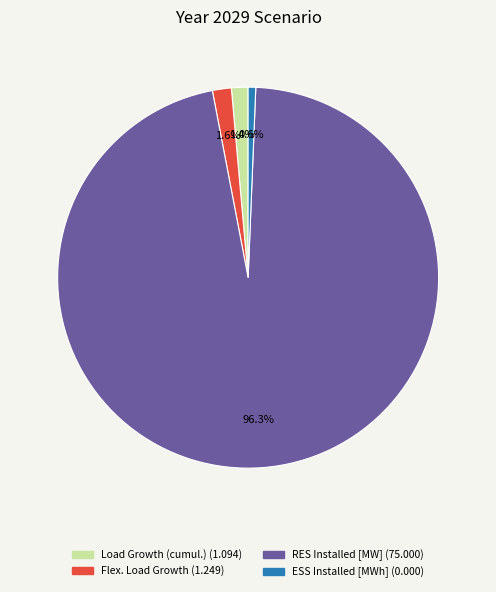

What is the smallest slice in the pie chart?

ESS Installed [MWh]